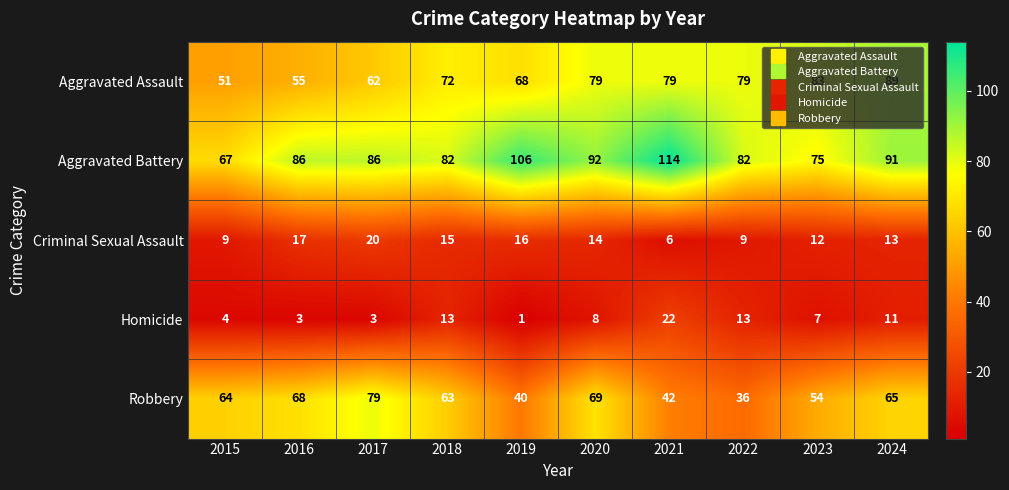

At which category is the sum across all series the highest?

2024